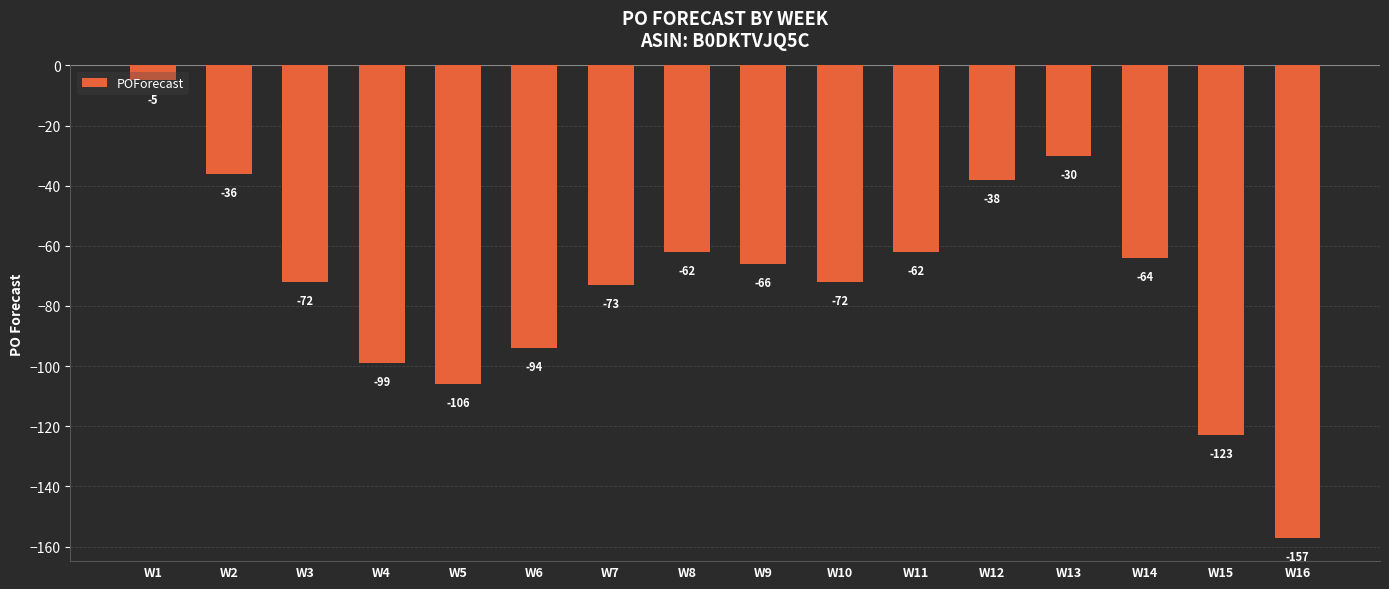

At which label does the data first exceed -66?

W1